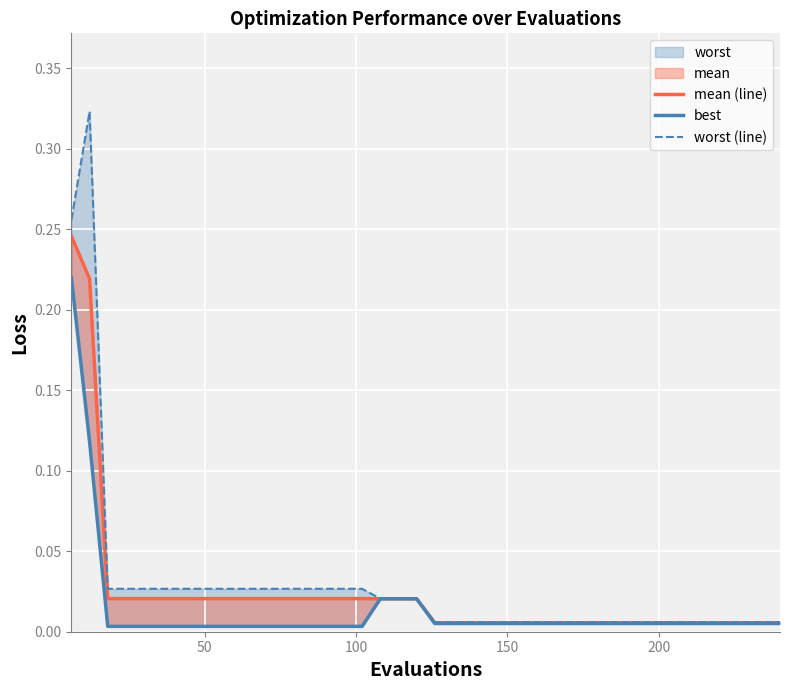

True or false: best and worst (line) intersect in this chart.

False